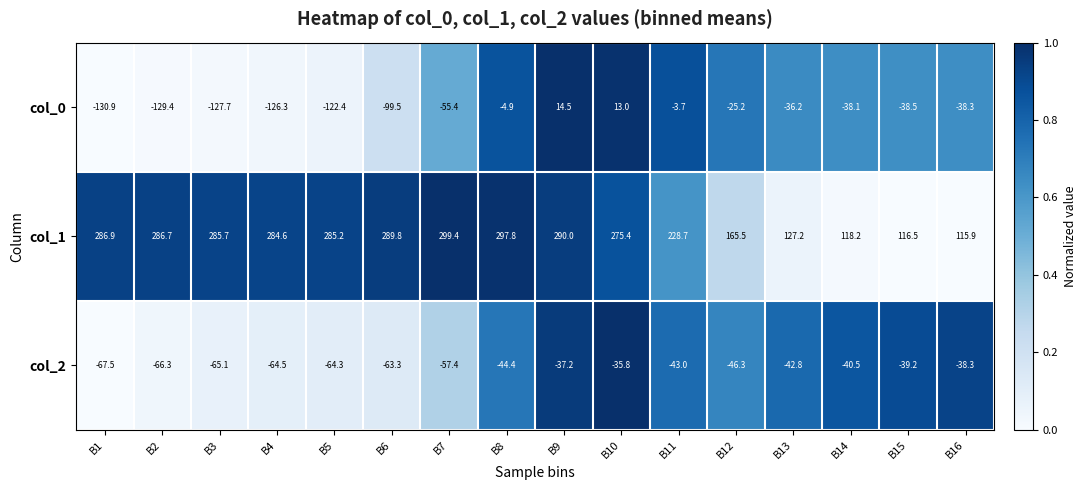

Which series changed the most between B3 and B11?

col_0